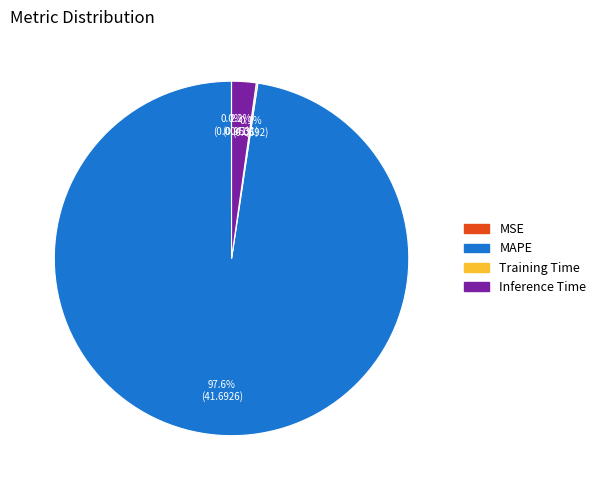

What is the largest slice in the pie chart?

MAPE